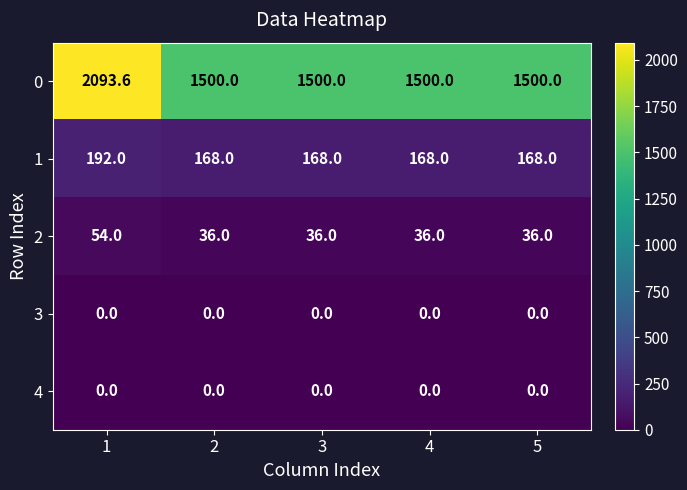

Which series has the largest total across all categories?

0